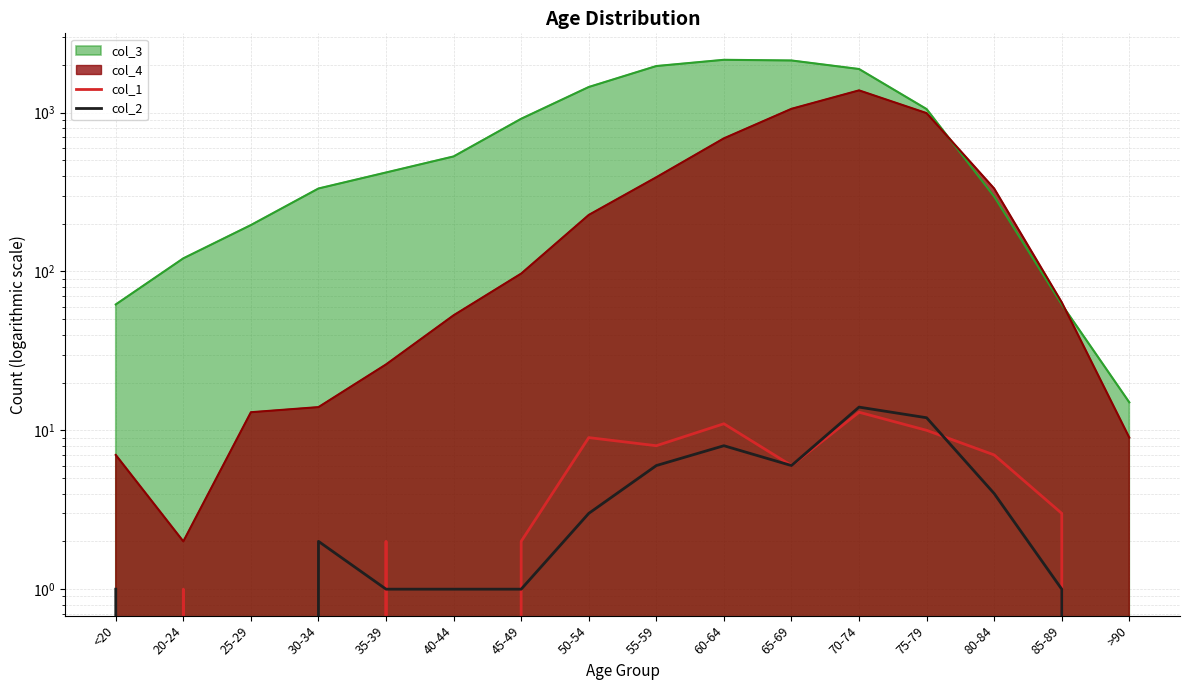

What is the total value across all series at 30-34?

2